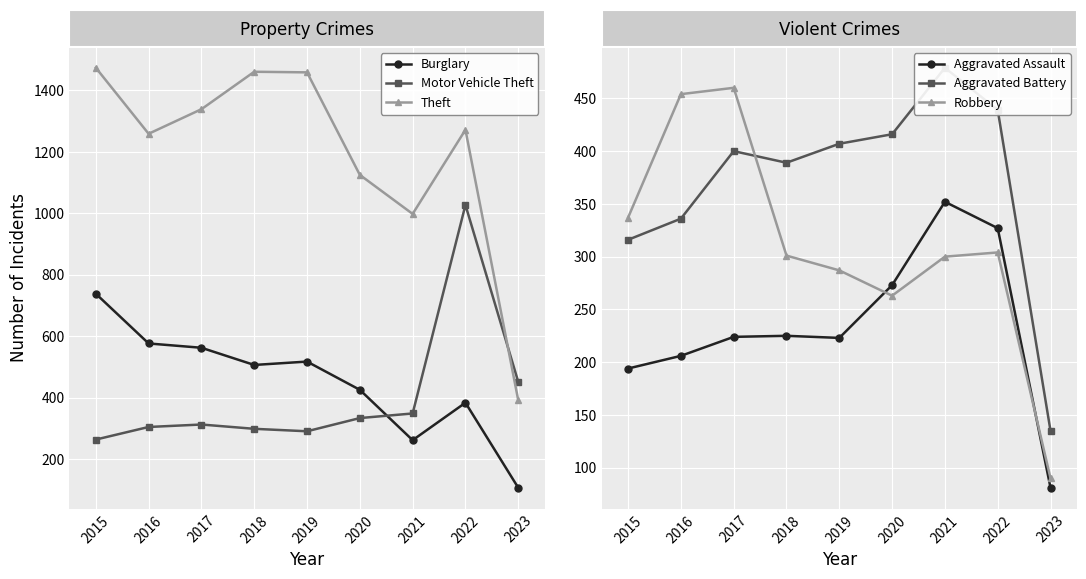

True or false: Aggravated Assault has a value of 129 at 2019.

False